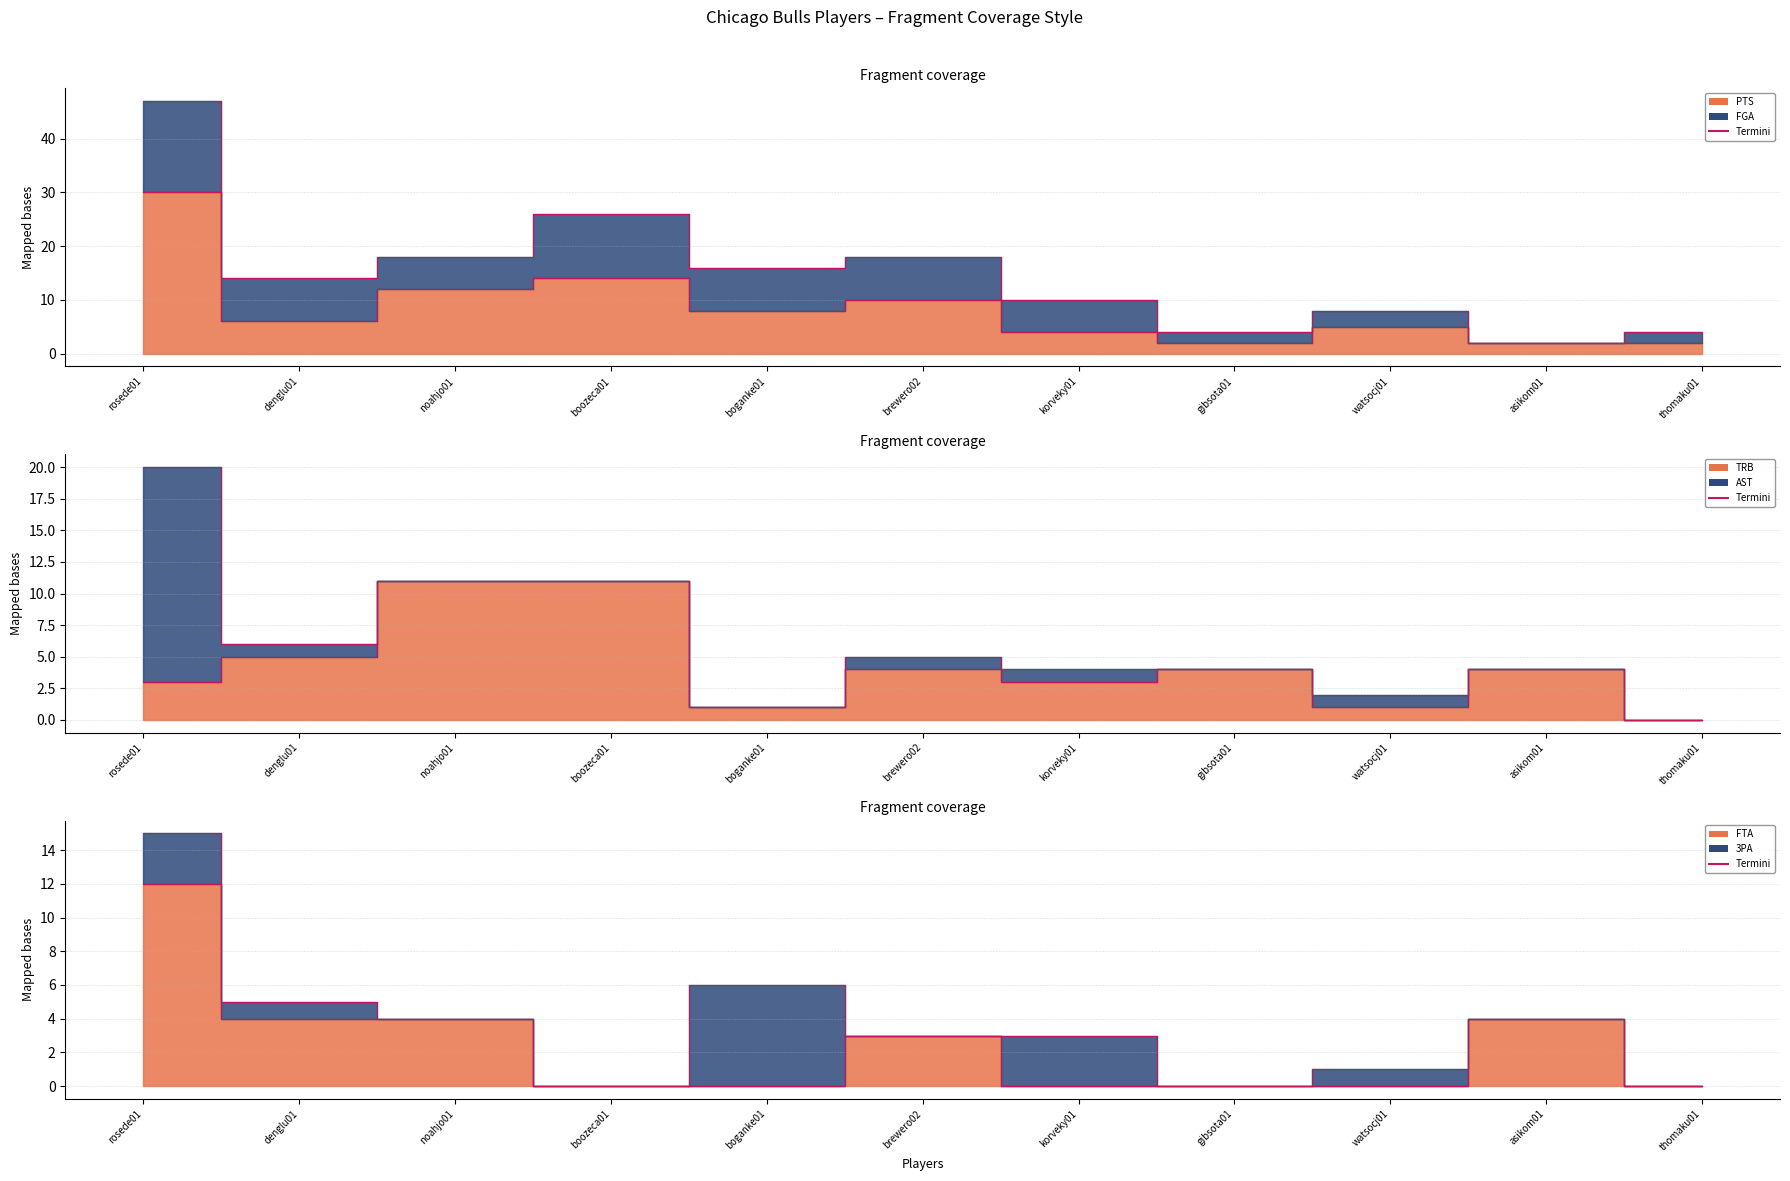

What is the label of the 2nd point from the left?

denglu01